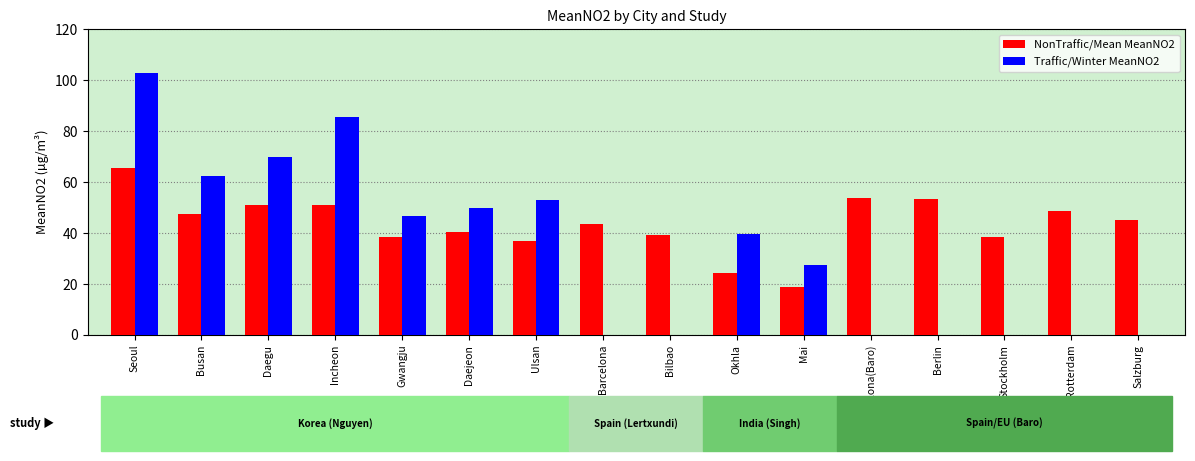

Which series changed the most between Seoul and Barcelona(Baro)?

Traffic/Winter MeanNO2